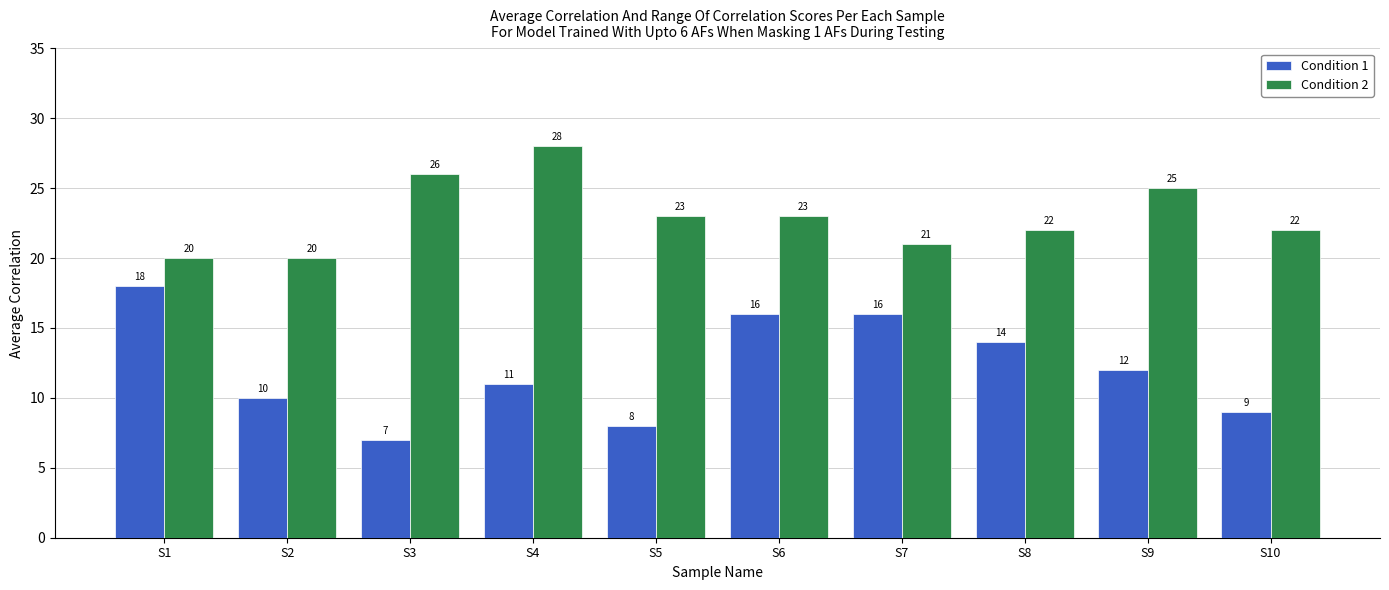

What is the smallest value displayed?

7